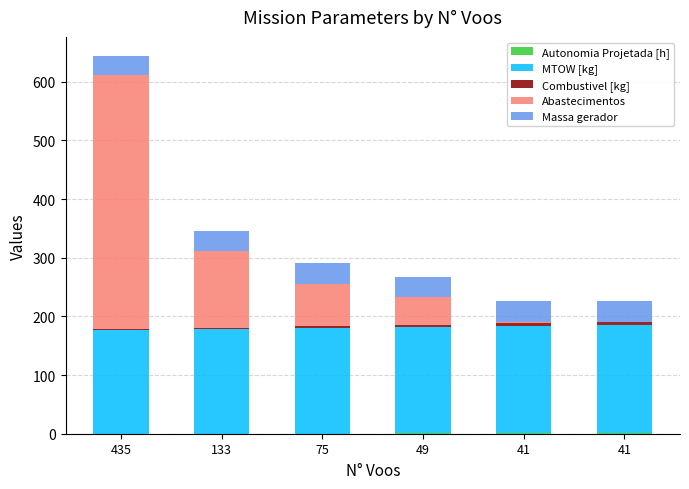

How many data points does each series have?

6